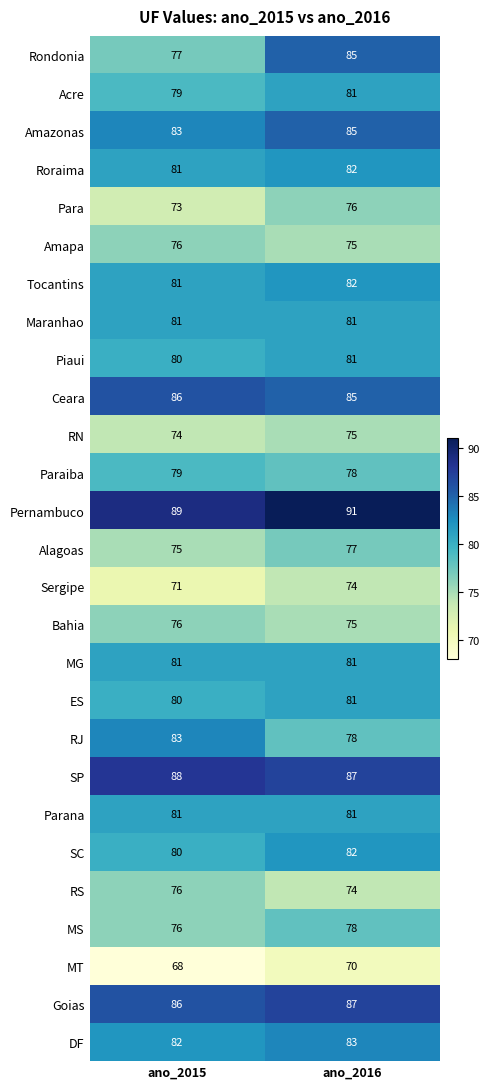

What is the average value of the SP series?

88